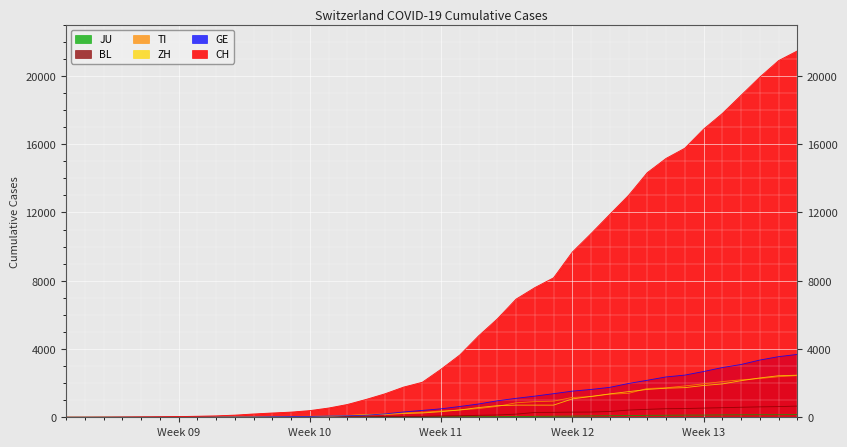

True or false: GE and JU cross at least once.

False